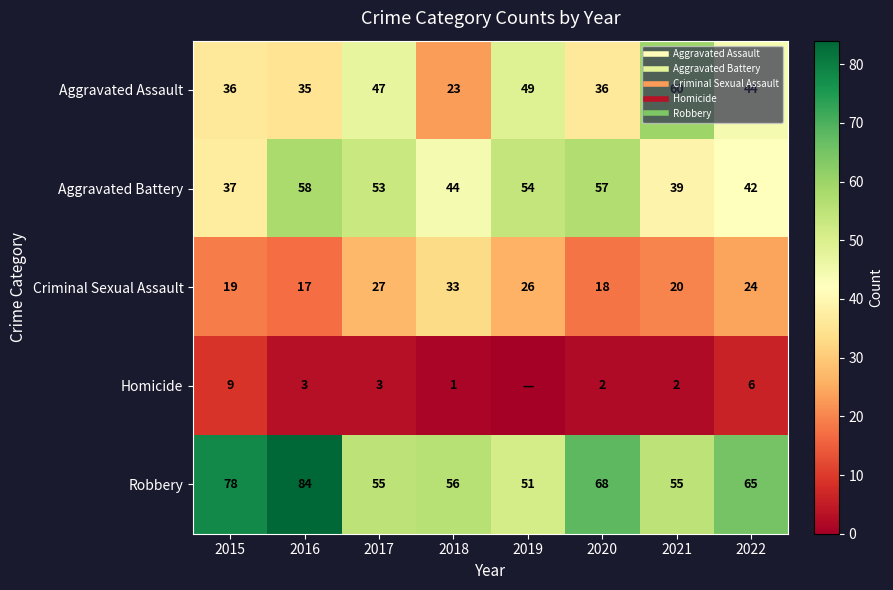

What is the difference between the highest and lowest values at 2018?

55